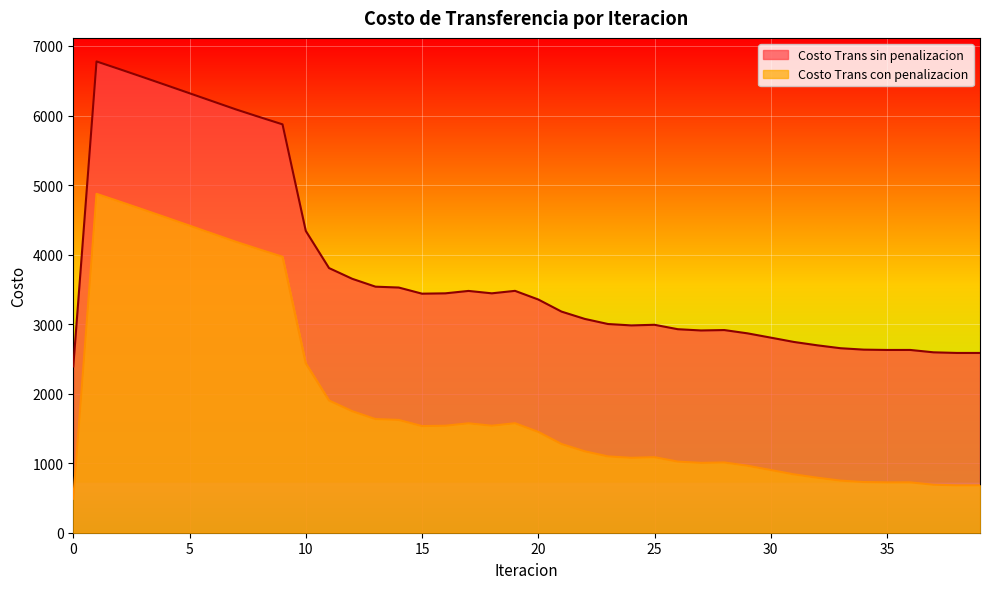

What is the value of the Costo Trans con penalizacion point at the 24th from the left?

1097.7